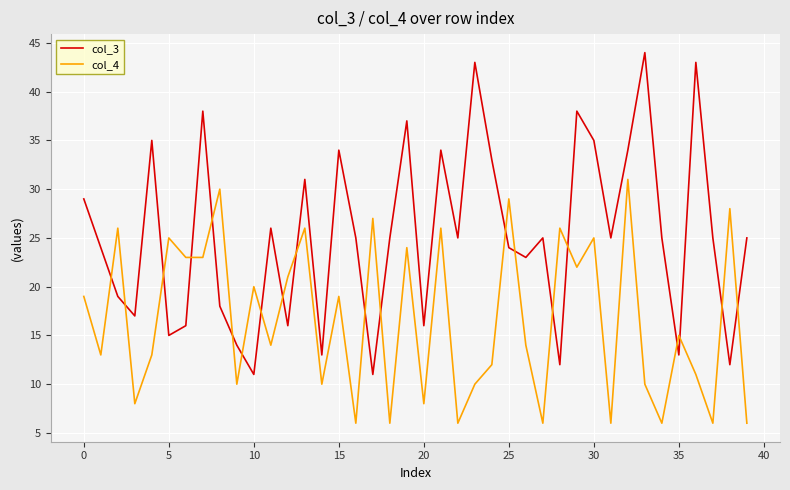

What is the maximum value shown in the chart?

44